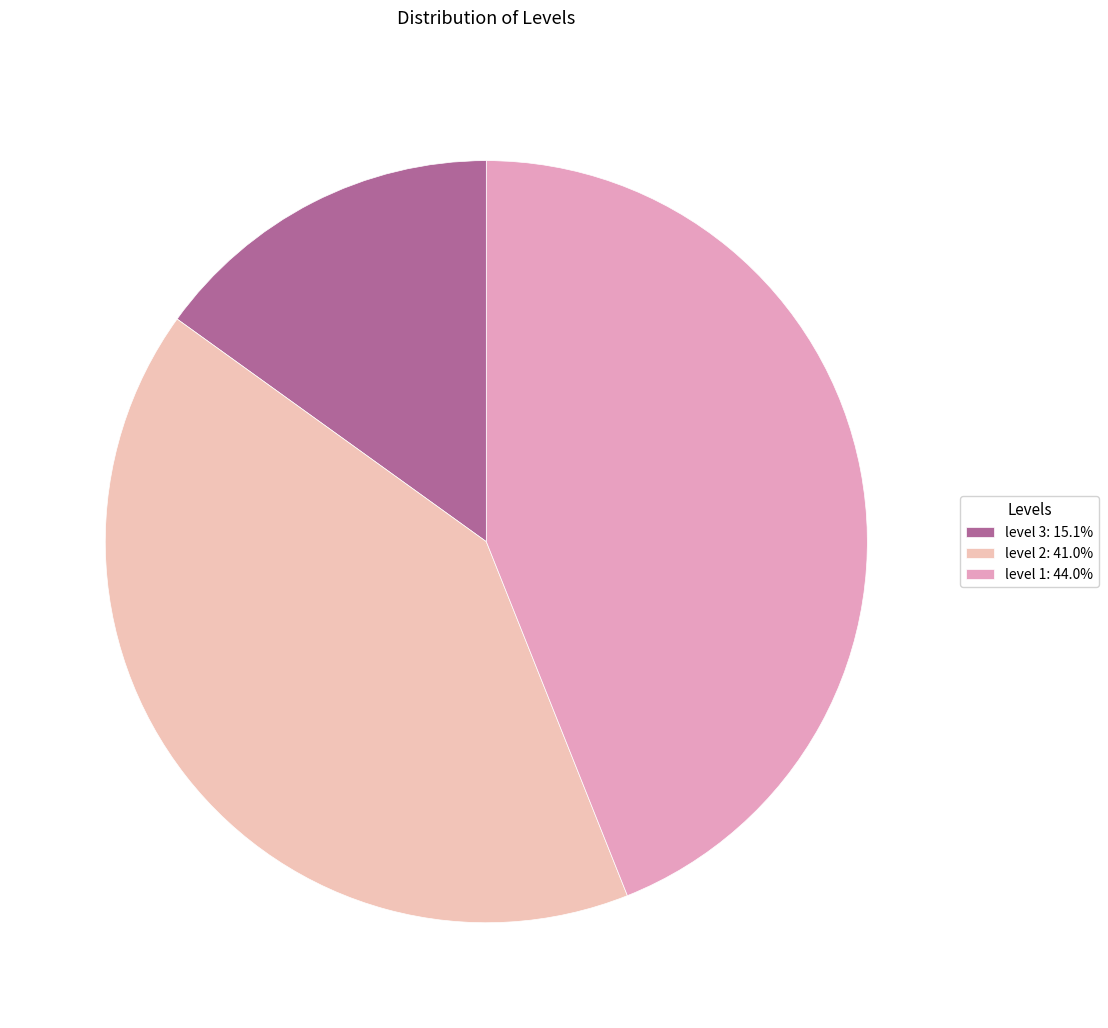

How many slices are in this pie chart?

3